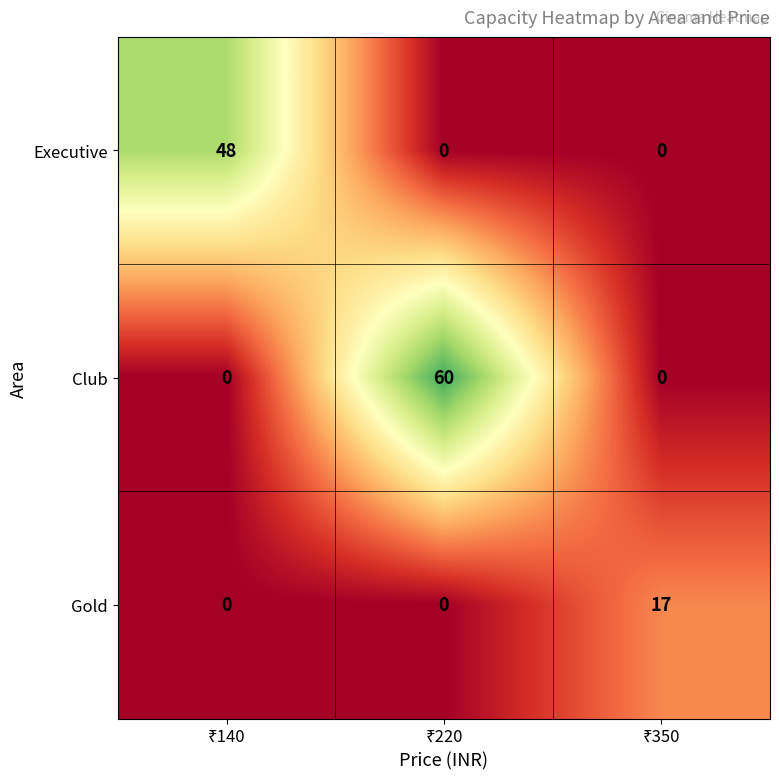

What is the greatest value displayed?

60